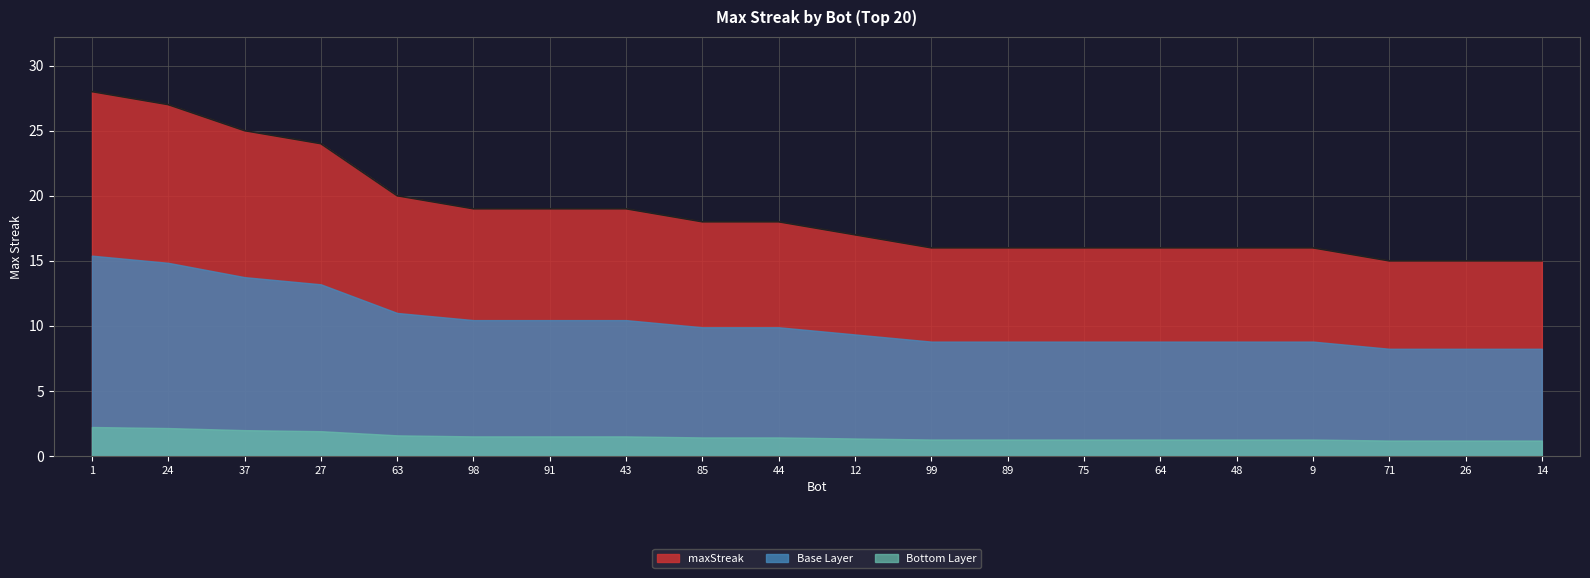

Does the chart have visible grid lines?

Yes